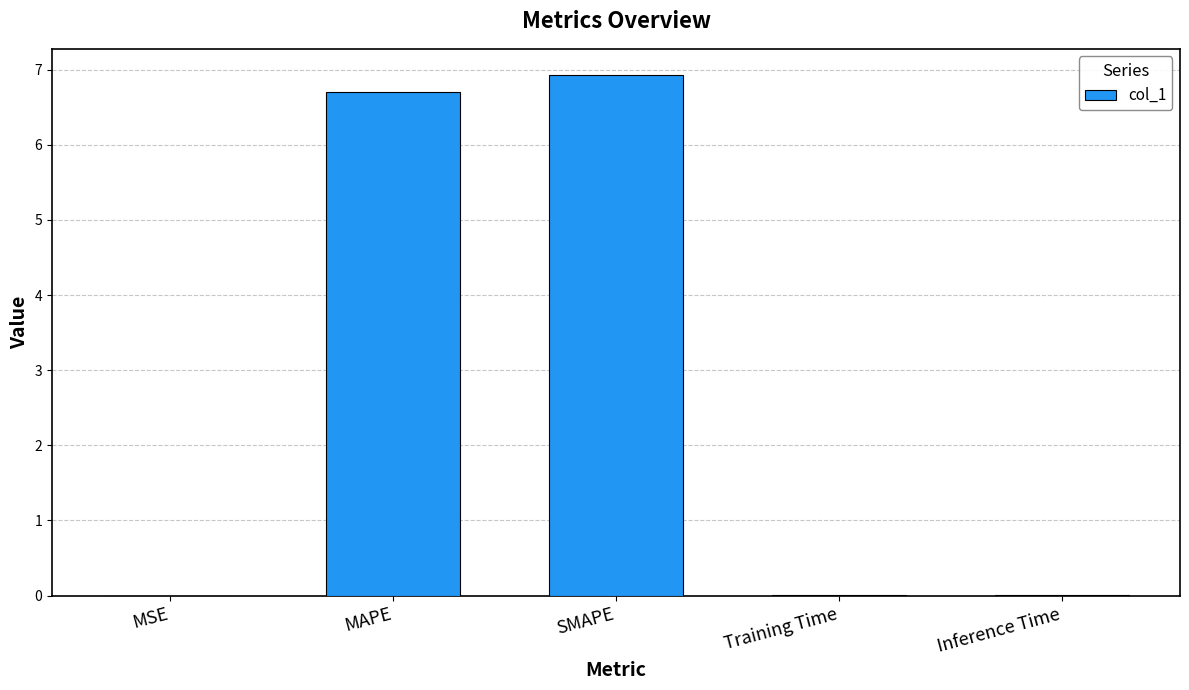

The chart shows a value of 0.0 at Inference Time. True or false?

True